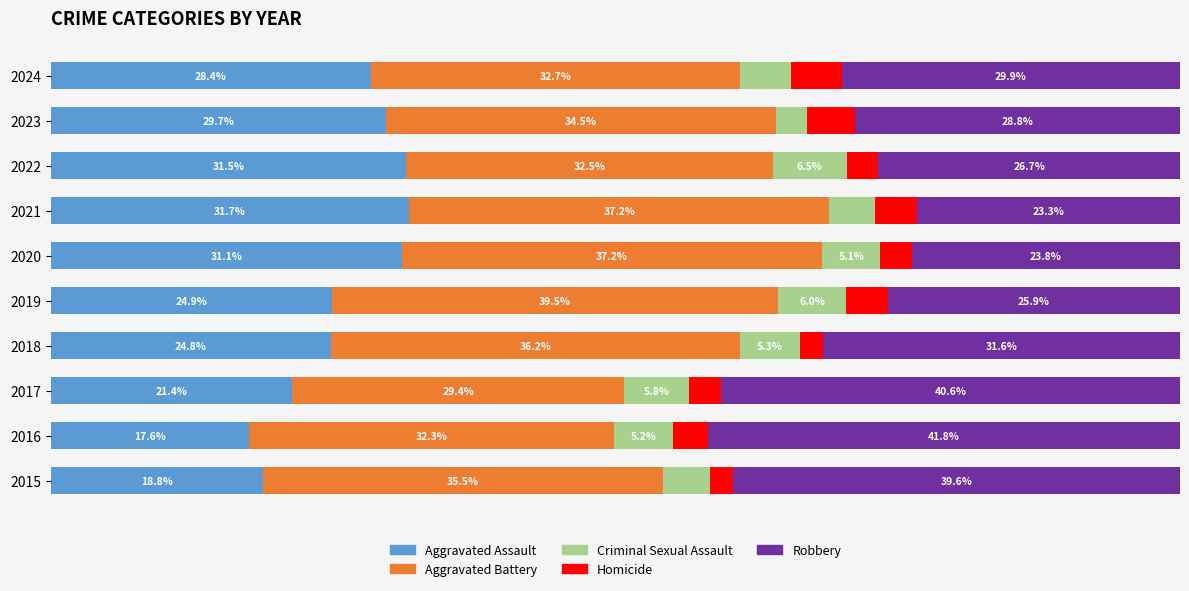

Which series has the largest total across all categories?

Aggravated Battery